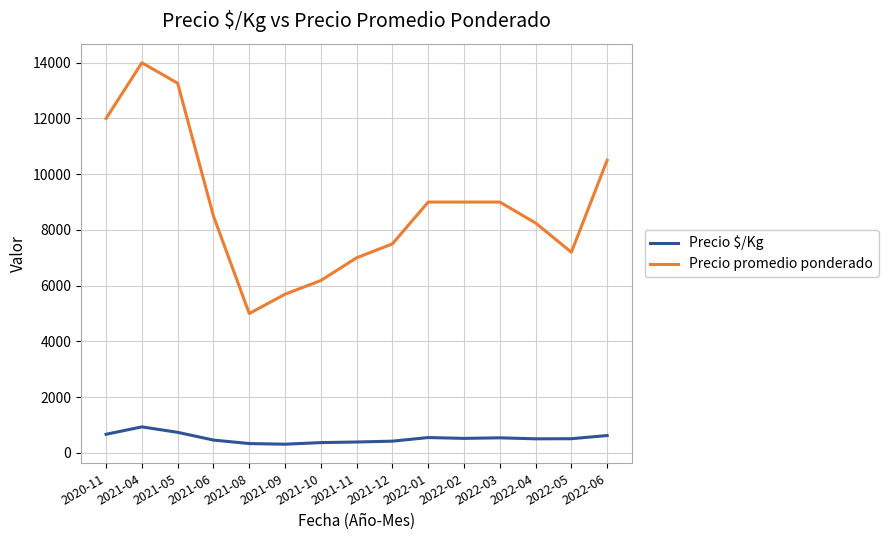

Where does the Precio promedio ponderado series first go above 8500?

2020-11